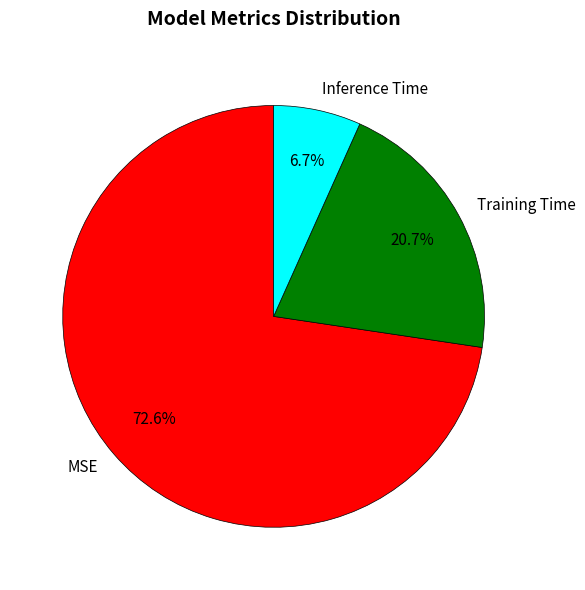

Rank the categories by value from lowest to highest.

Inference Time, Training Time, MSE